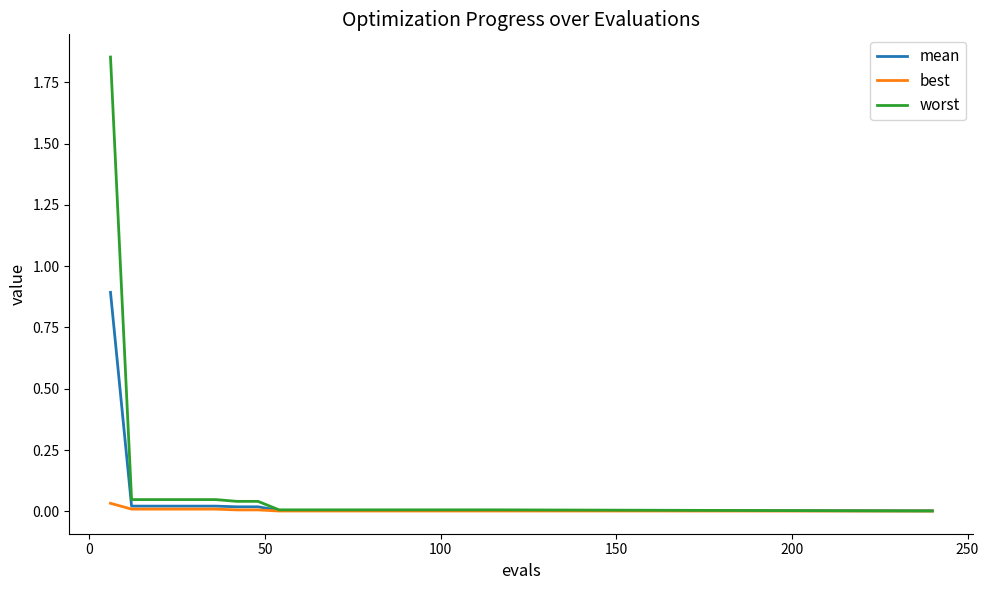

Rank the series by their maximum value, from lowest to highest.

best, mean, worst